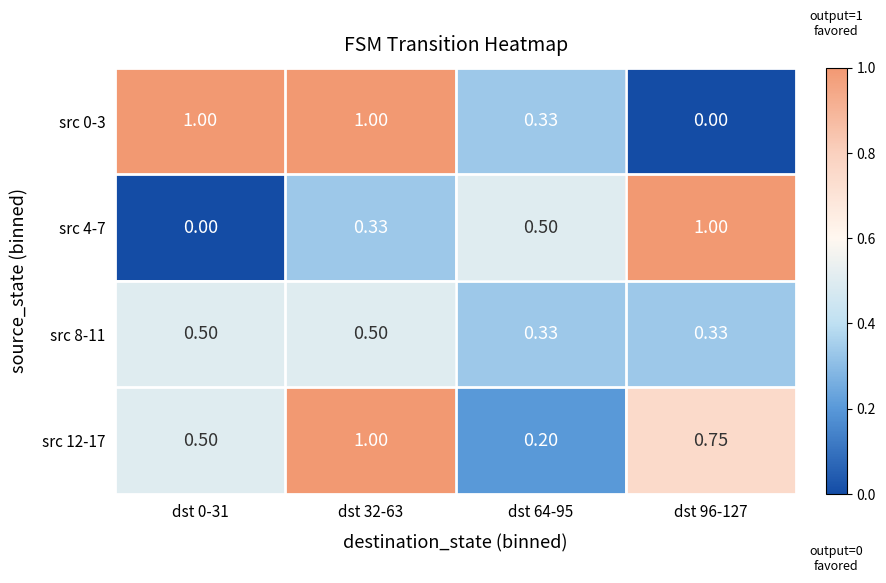

Is the value of src 0-3 at dst 0-31 greater than the value of src 4-7 at dst 0-31?

Yes